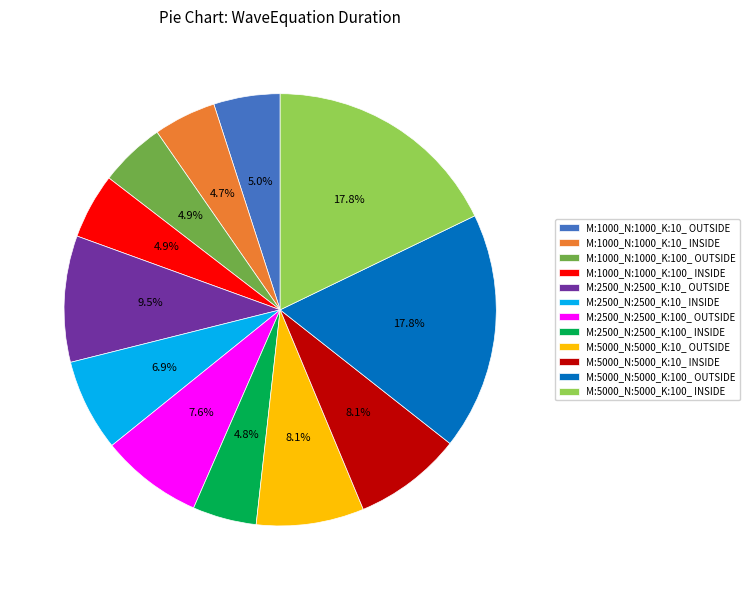

Is the sum of M:2500_N:2500_K:10_ INSIDE and M:1000_N:1000_K:100_ OUTSIDE greater than half?

No